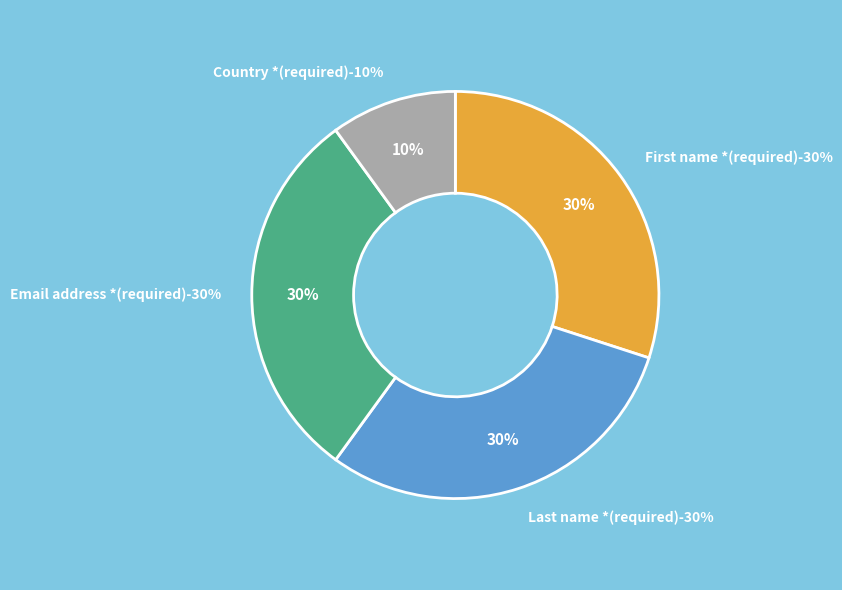

Is there a majority slice in this chart?

No